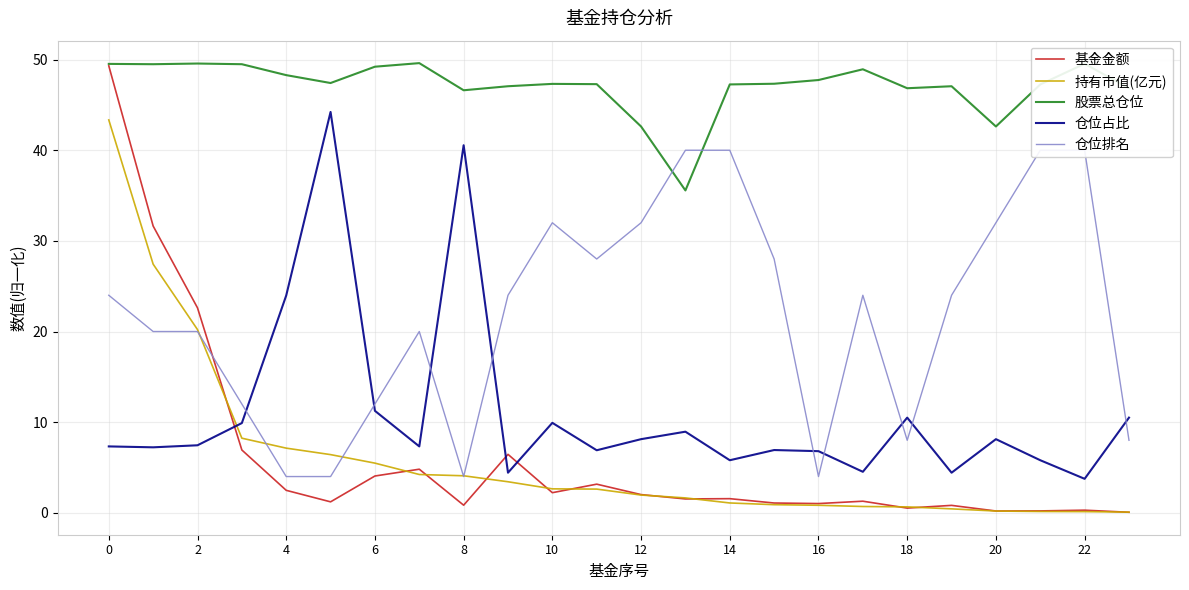

True or false: 仓位排名 has more than 1 interior local peaks.

True